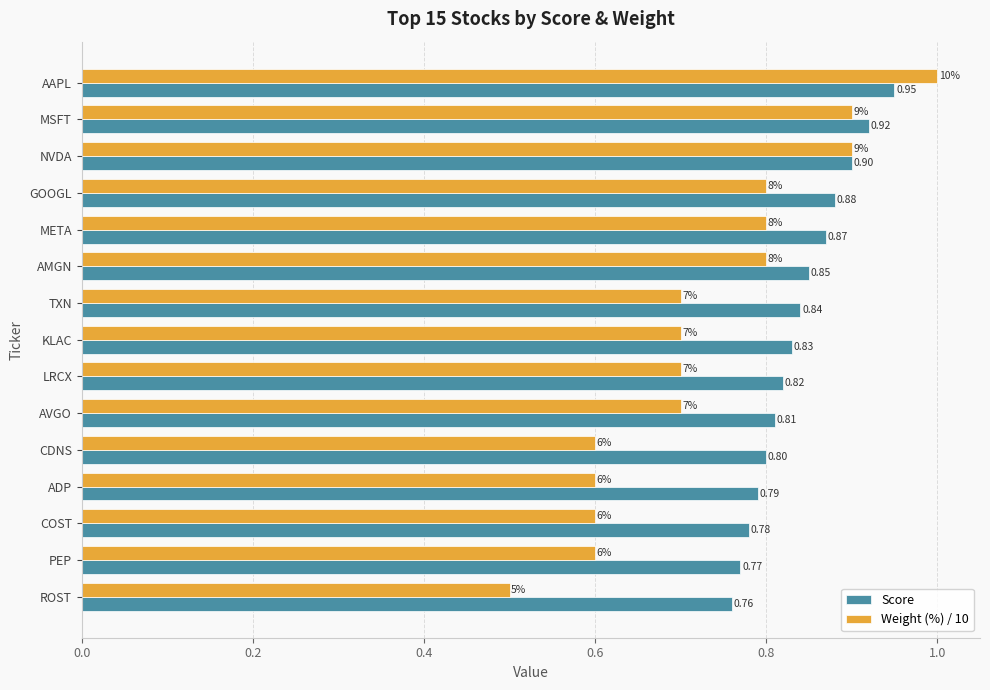

Rank the series by their maximum value, from highest to lowest.

Weight (%) / 10, Score